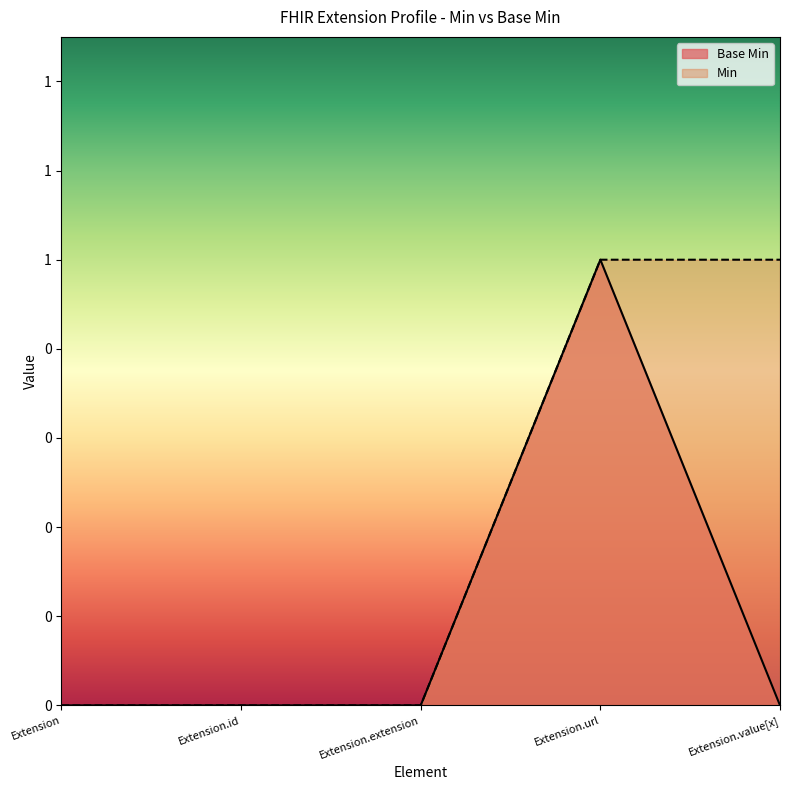

Reading left to right, extract all data points from this chart.

Extension=0	Extension.id=0	Extension.extension=0	Extension.url=1	Extension.value[x]=0